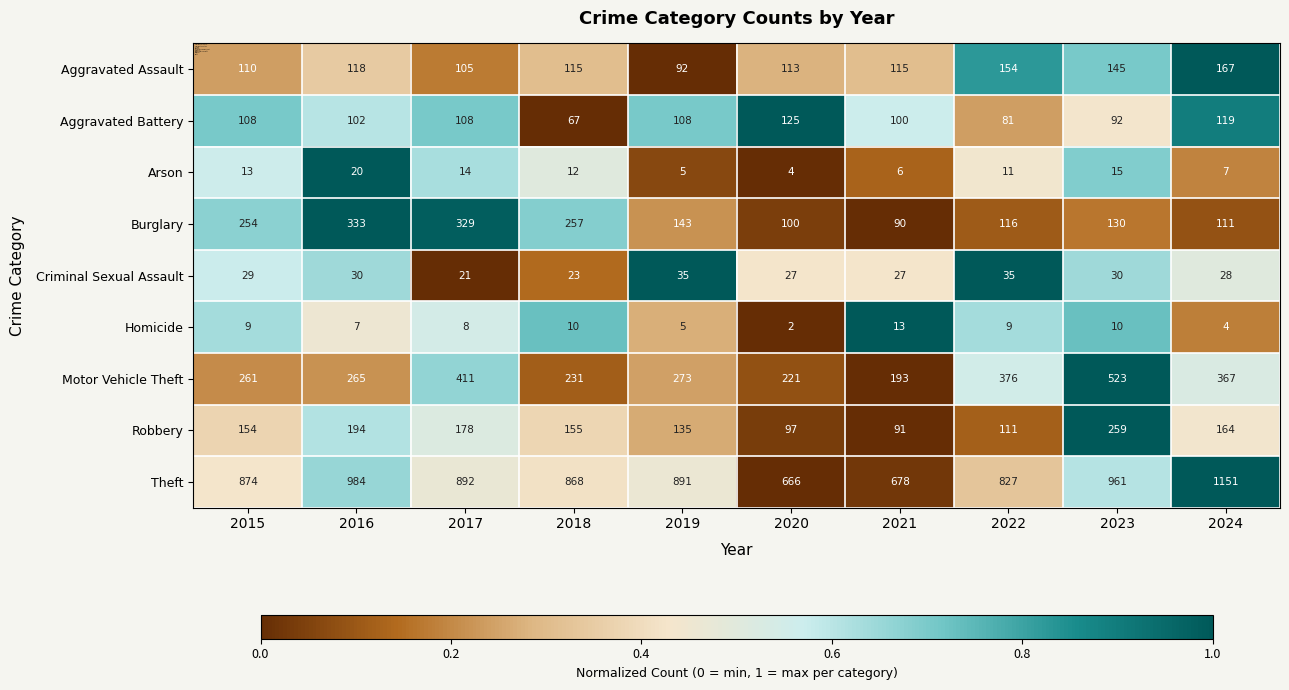

Where does the Aggravated Assault series first go above 115?

2016